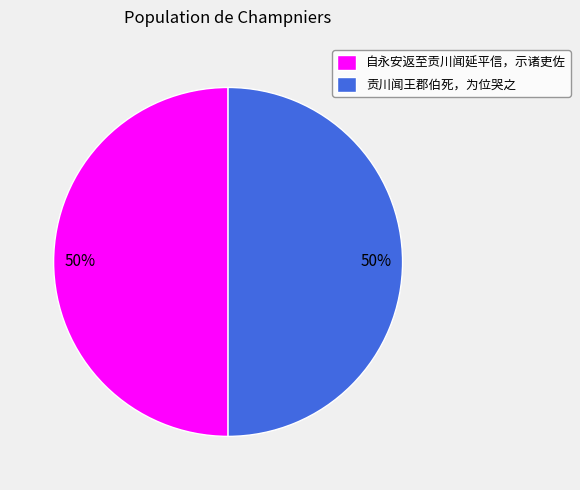

Is it true that 自永安返至贡川闻延平信，示诸吏佐 is 44% of the pie?

False